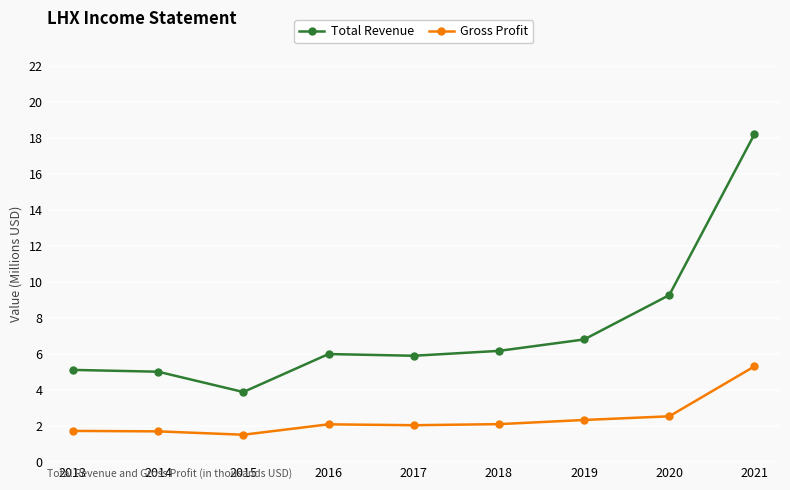

What is the value of the Total Revenue point at the 1st from the left?

5.1